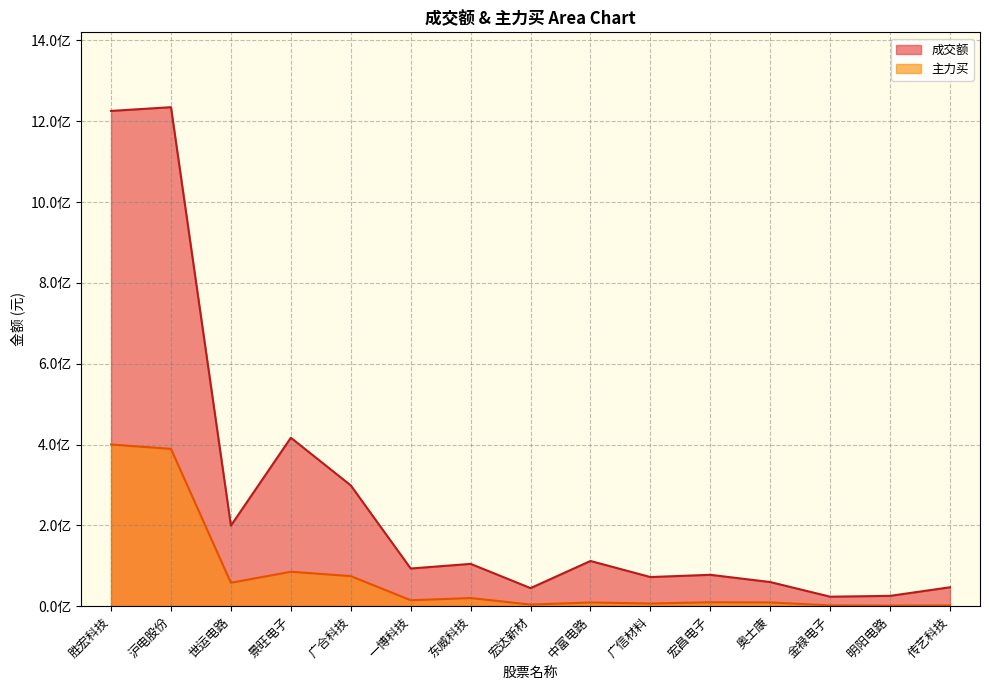

At which label does 主力买 reach its minimum?

明阳电路